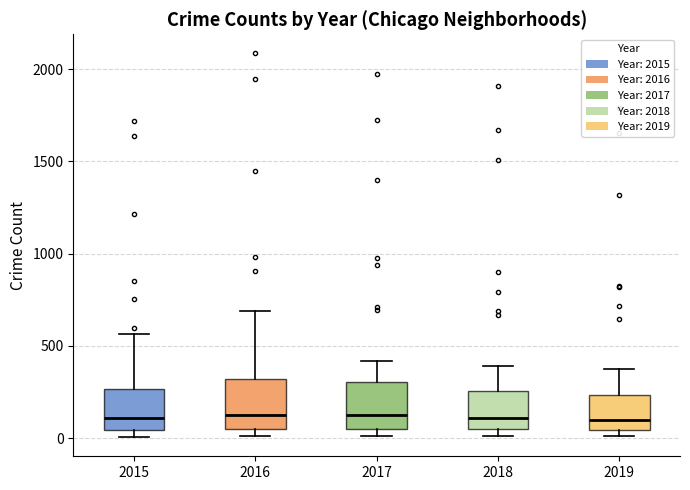

Reading left to right, transcribe this box plot: for each box, give where its median line is, the range the box spans, and where its two whiskers end, as read against the y-axis. The values are not printed on the chart, so give them approximately, as read against the axis.

2015: median 100, box 50 to 250, whiskers 0 to 550
2016: median 150, box 50 to 300, whiskers 0 to 700
2017: median 100, box 50 to 300, whiskers 0 to 400
2018: median 100, box 50 to 250, whiskers 0 to 400
2019: median 100, box 50 to 250, whiskers 0 to 400